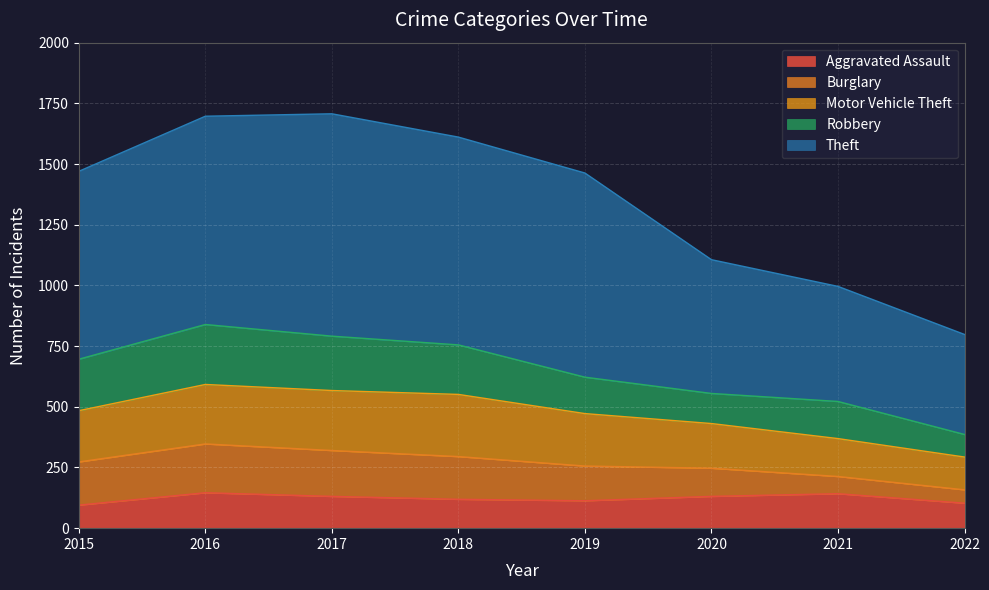

True or false: Aggravated Assault and Motor Vehicle Theft cross at least once.

False